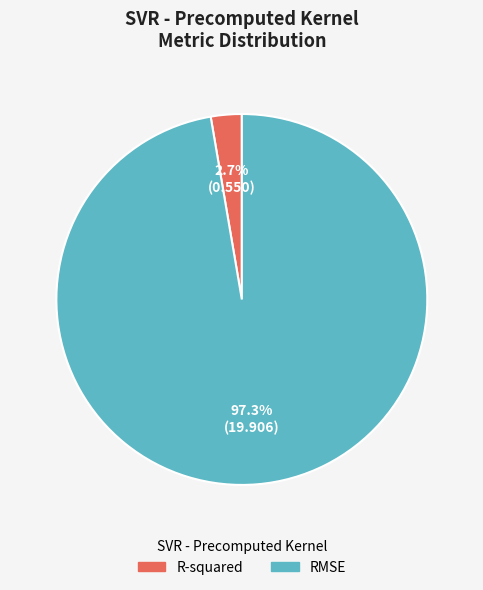

To the nearest percent, what is the combined percentage of R-squared and RMSE?

100%